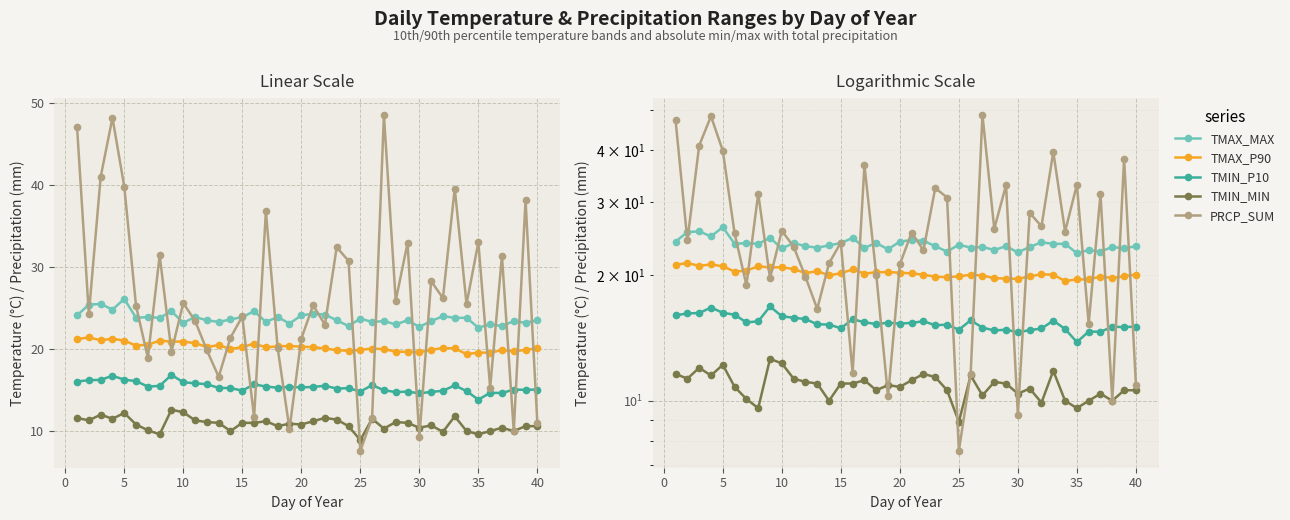

How many data points in TMIN_MIN are less than 11?

20